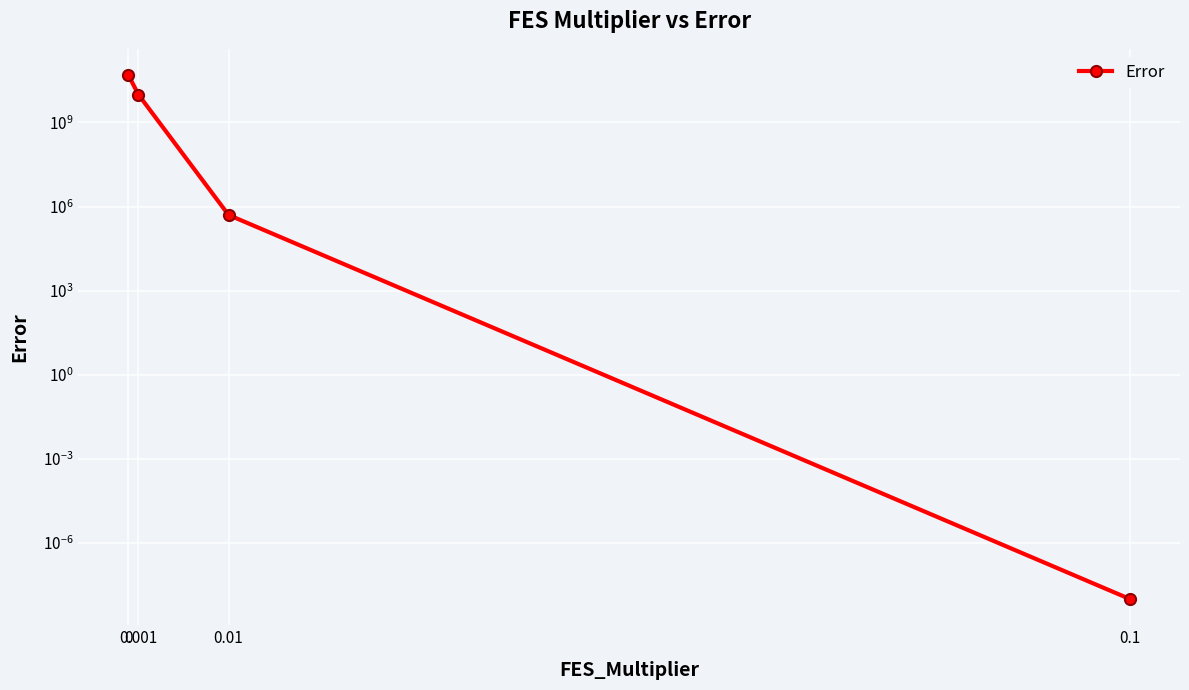

Count the number of categories in the chart.

4